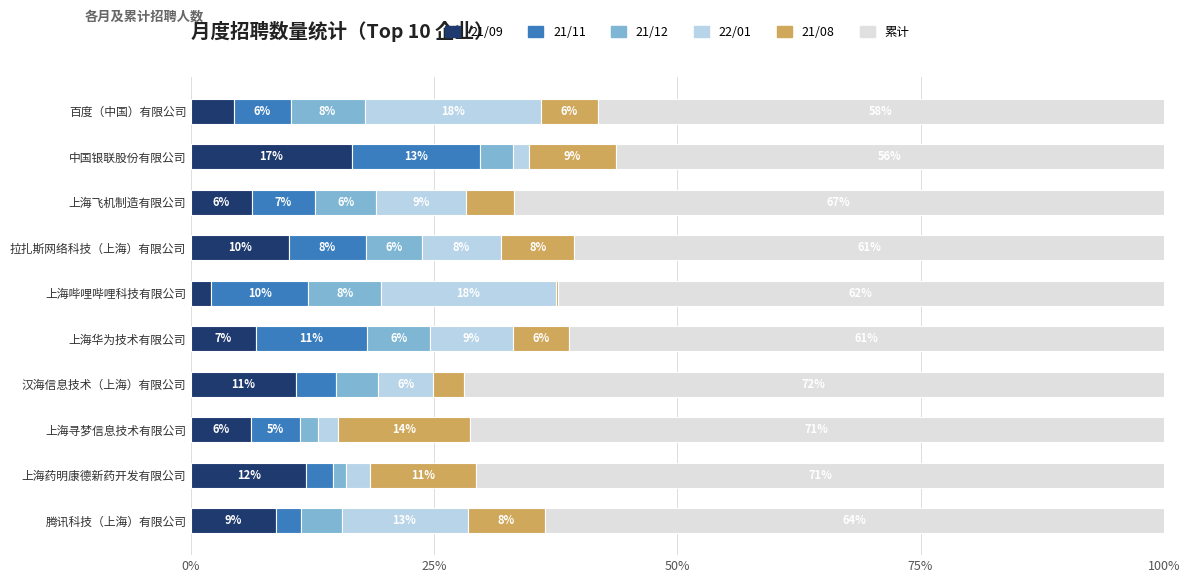

What is the highest value of the 21/09 series?

16.5